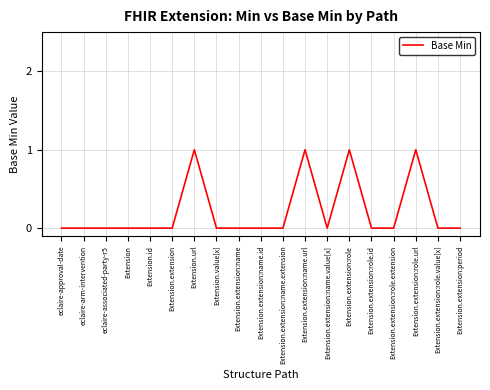

Which has a higher value, Extension.extension:role or Extension.id?

Extension.extension:role